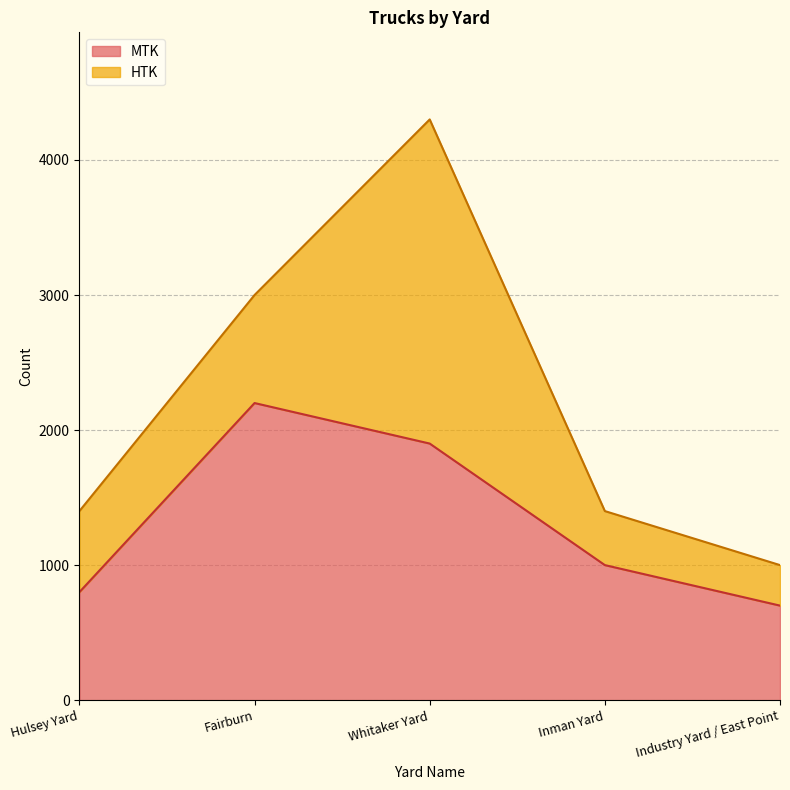

What is the smallest value displayed?

700